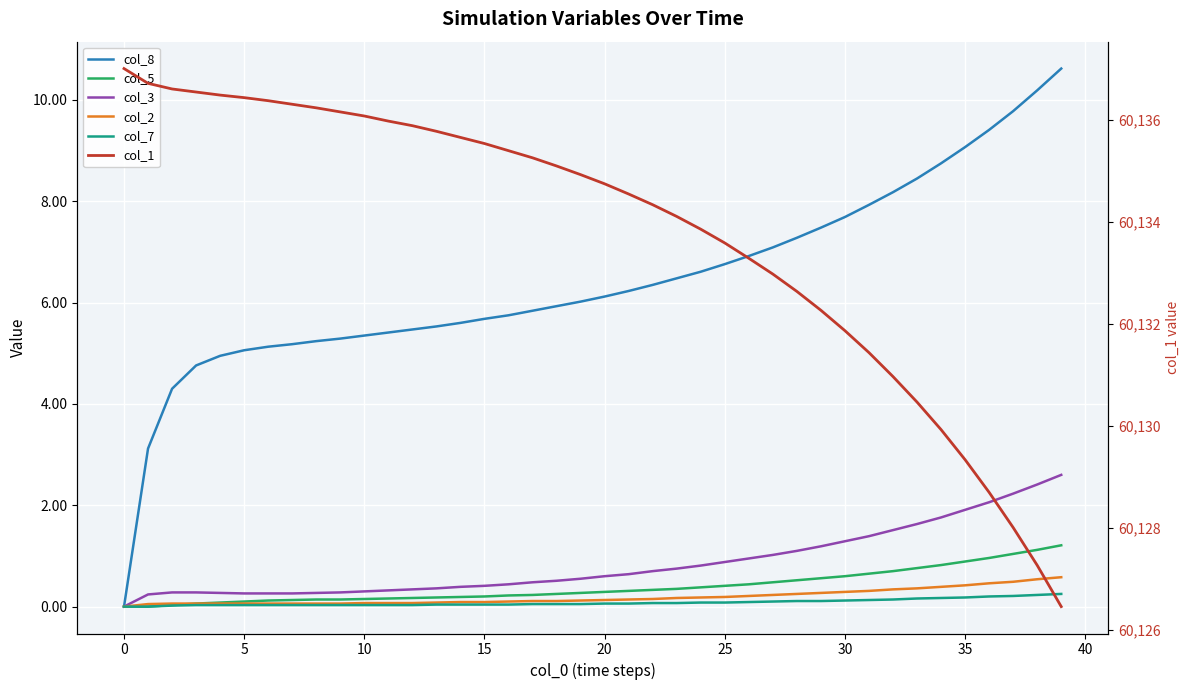

Reading left to right, extract all data points from this chart.

col_8: 0.0	3.1	4.3	4.8	5.0	5.1	5.1	5.2	5.2	5.3	5.3	5.4	5.5	5.5	5.6	5.7	5.8	5.8	5.9	6.0	6.1	6.2	6.3	6.5	6.6	6.8	6.9	7.1	7.3	7.5	7.7	7.9	8.2	8.4	8.8	9.1	9.4	9.8	10.2	10.6
col_5: 0.0	0.0	0.0	0.1	0.1	0.1	0.1	0.1	0.1	0.1	0.1	0.2	0.2	0.2	0.2	0.2	0.2	0.2	0.2	0.3	0.3	0.3	0.3	0.3	0.4	0.4	0.4	0.5	0.5	0.6	0.6	0.7	0.7	0.8	0.8	0.9	1.0	1.0	1.1	1.2
col_3: 0.0	0.2	0.3	0.3	0.3	0.3	0.3	0.3	0.3	0.3	0.3	0.3	0.3	0.4	0.4	0.4	0.4	0.5	0.5	0.6	0.6	0.6	0.7	0.8	0.8	0.9	0.9	1.0	1.1	1.2	1.3	1.4	1.5	1.6	1.8	1.9	2.1	2.2	2.4	2.6
col_2: 0.0	0.1	0.1	0.1	0.1	0.1	0.1	0.1	0.1	0.1	0.1	0.1	0.1	0.1	0.1	0.1	0.1	0.1	0.1	0.1	0.1	0.1	0.1	0.2	0.2	0.2	0.2	0.2	0.2	0.3	0.3	0.3	0.3	0.4	0.4	0.4	0.5	0.5	0.5	0.6
col_7: 0.0	0.0	0.0	0.0	0.0	0.0	0.0	0.0	0.0	0.0	0.0	0.0	0.0	0.0	0.0	0.0	0.0	0.1	0.1	0.1	0.1	0.1	0.1	0.1	0.1	0.1	0.1	0.1	0.1	0.1	0.1	0.1	0.1	0.2	0.2	0.2	0.2	0.2	0.2	0.2
col_1: 60137.0	60136.7	60136.6	60136.5	60136.5	60136.4	60136.4	60136.3	60136.2	60136.2	60136.1	60136.0	60135.9	60135.8	60135.7	60135.5	60135.4	60135.2	60135.1	60134.9	60134.7	60134.5	60134.3	60134.1	60133.8	60133.6	60133.3	60133.0	60132.6	60132.3	60131.9	60131.4	60131.0	60130.5	60129.9	60129.3	60128.7	60128.0	60127.3	60126.4